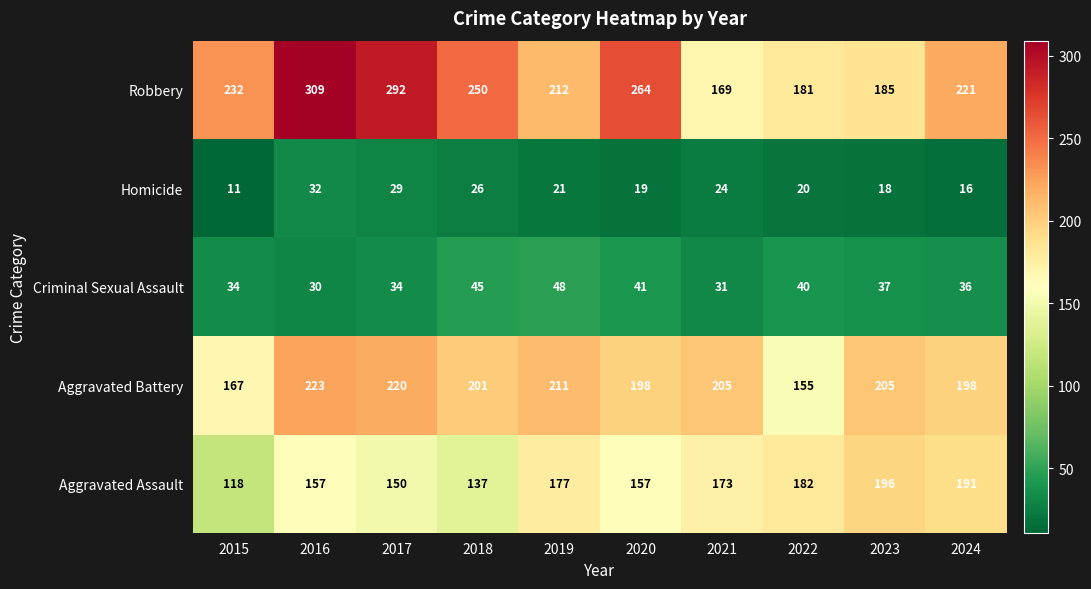

Rank the series at 2024 from lowest to highest value.

Homicide, Criminal Sexual Assault, Aggravated Assault, Aggravated Battery, Robbery